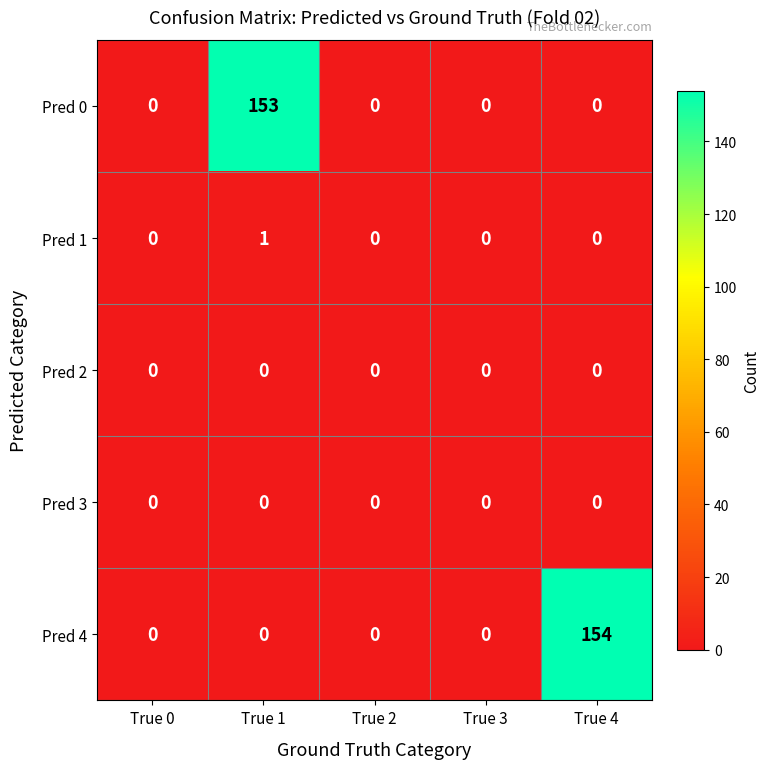

True or false: Pred 3 has a value of 0 at True 2.

True